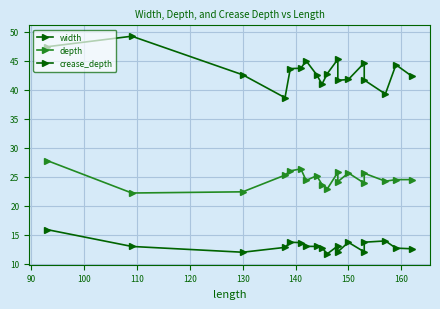

The value of crease_depth at 17 is 7.9. True or false?

False